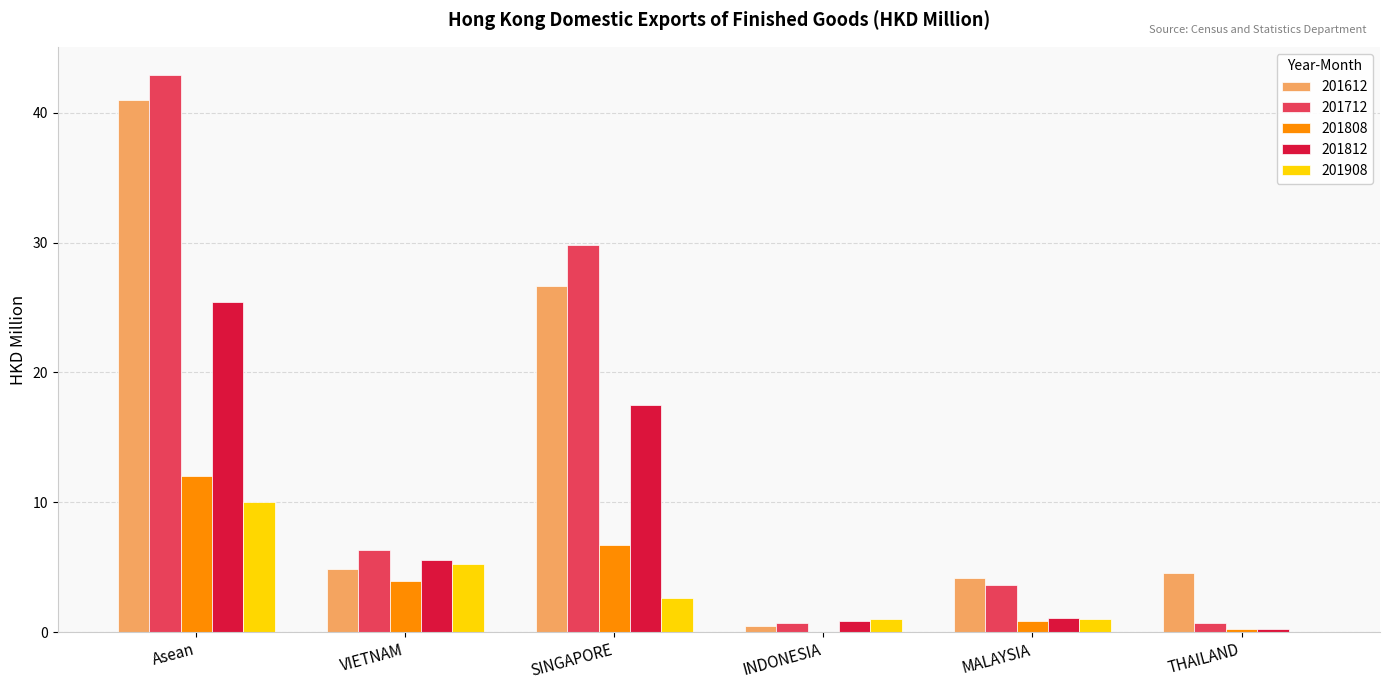

What is the greatest value displayed?

42.9